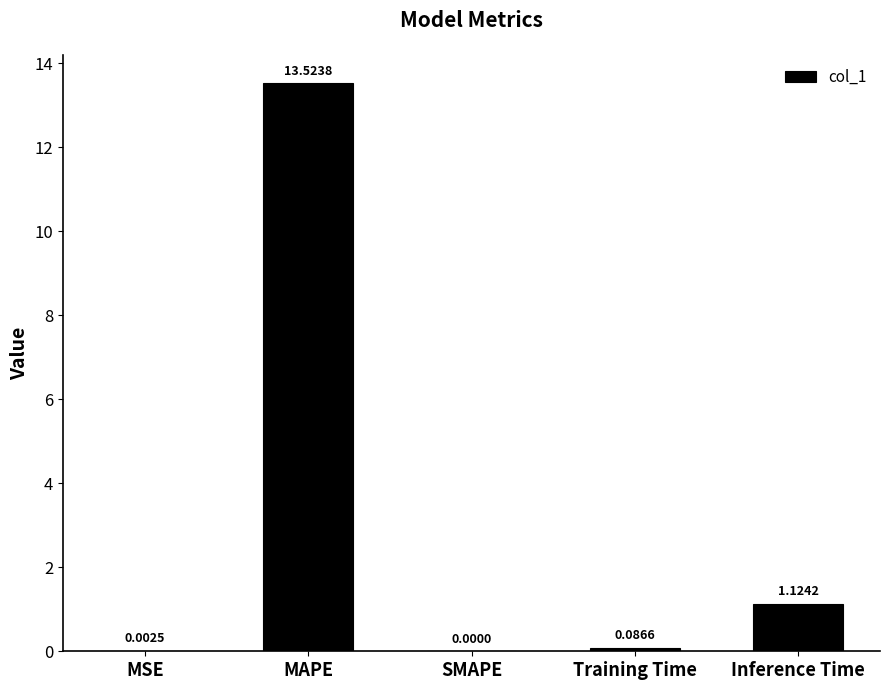

Which label corresponds to the largest value in the chart?

MAPE